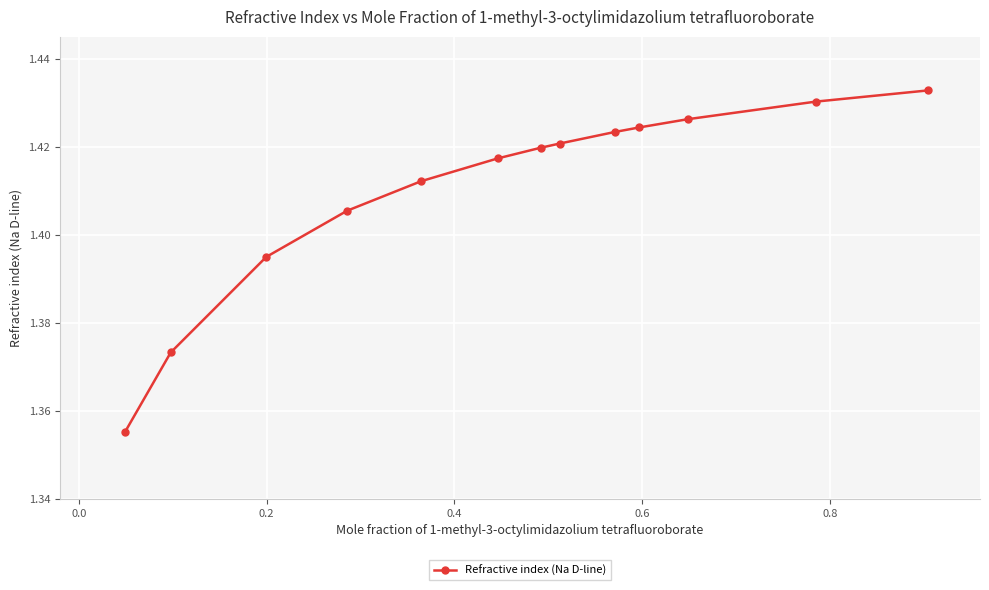

Count the values in the range 1 to 2.

13